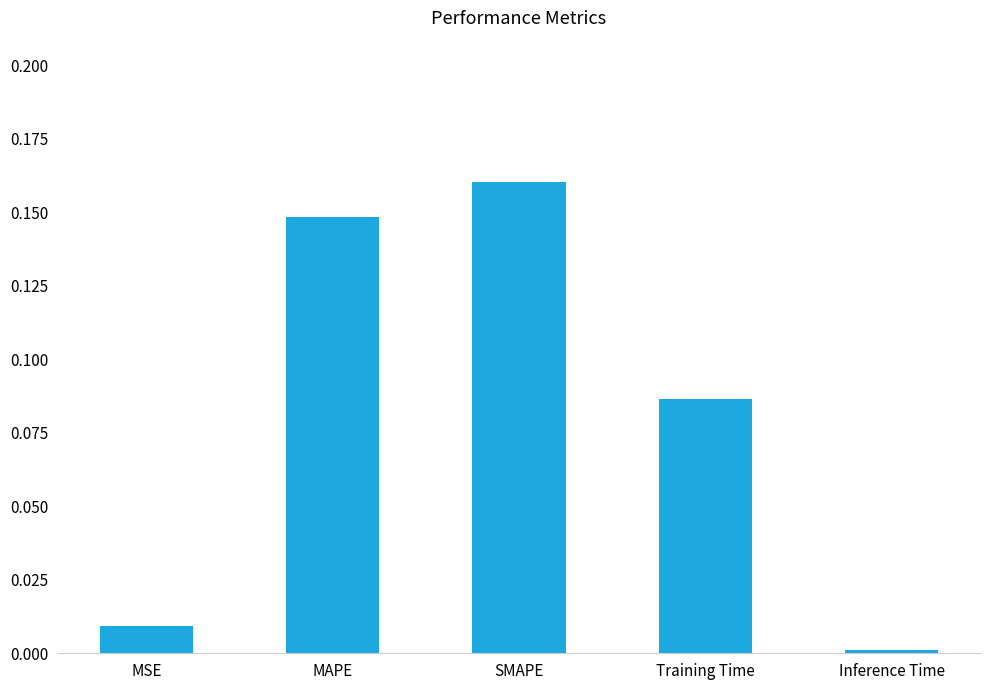

What is the change in value from MSE to MAPE?

+0.1